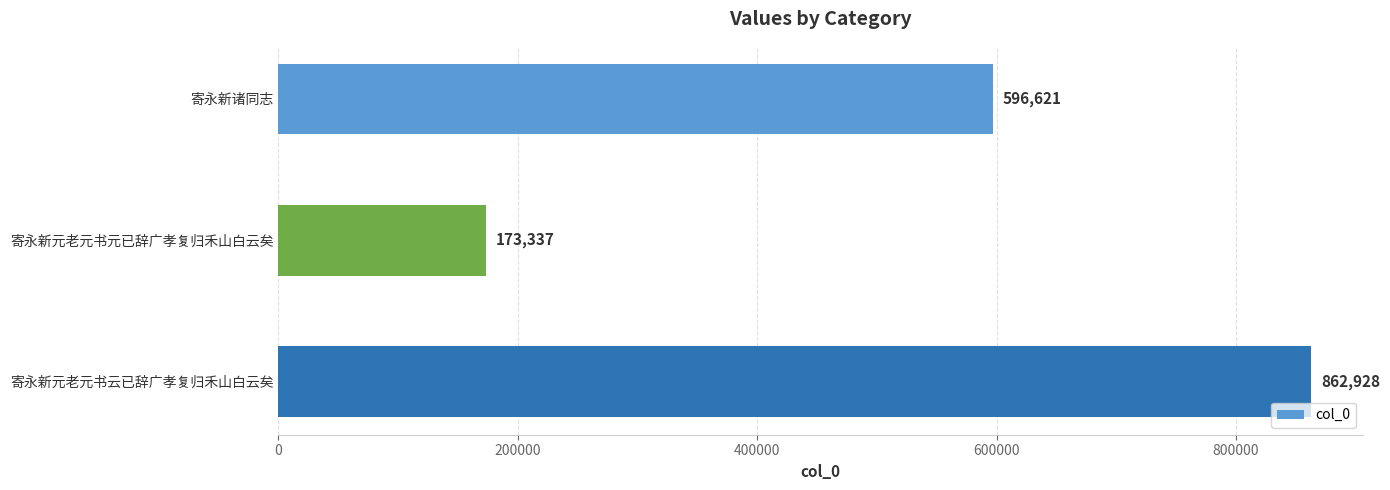

Reading top to bottom, list all the values displayed in this chart.

寄永新诸同志=596621	寄永新元老元书元已辞广孝复归禾山白云矣=173337	寄永新元老元书云已辞广孝复归禾山白云矣=862928